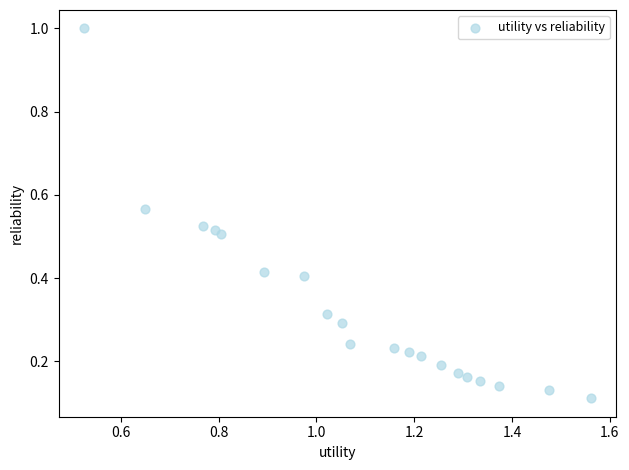

What is the range of X values (max minus min)?

1.0